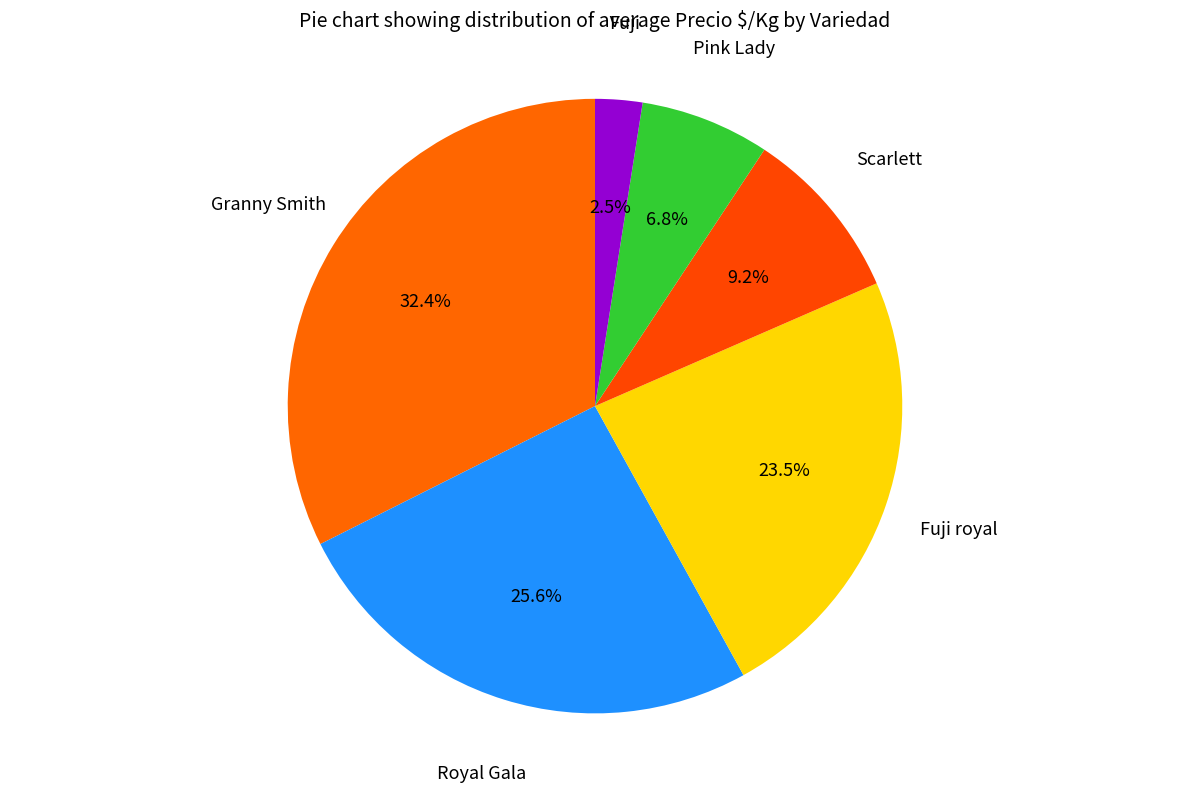

Count the number of slices in the pie.

6